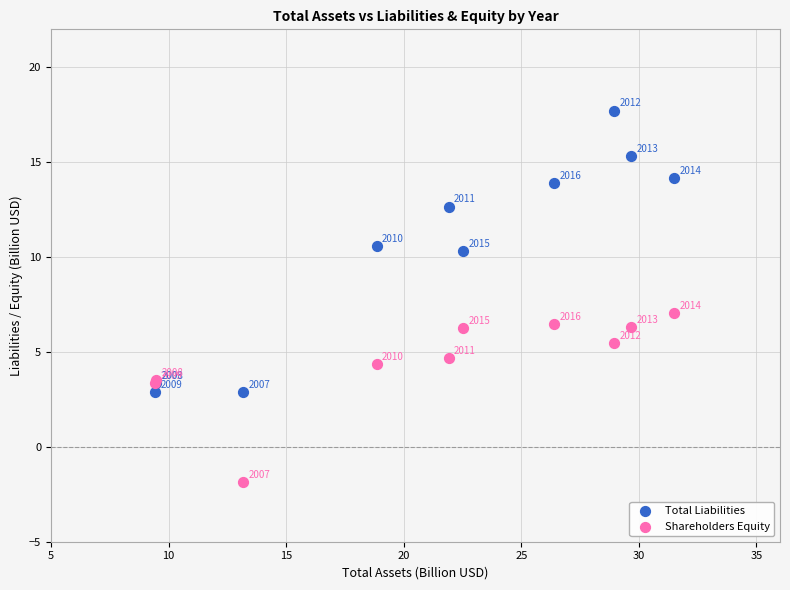

Which series has the widest spread of Y values?

Total Liabilities